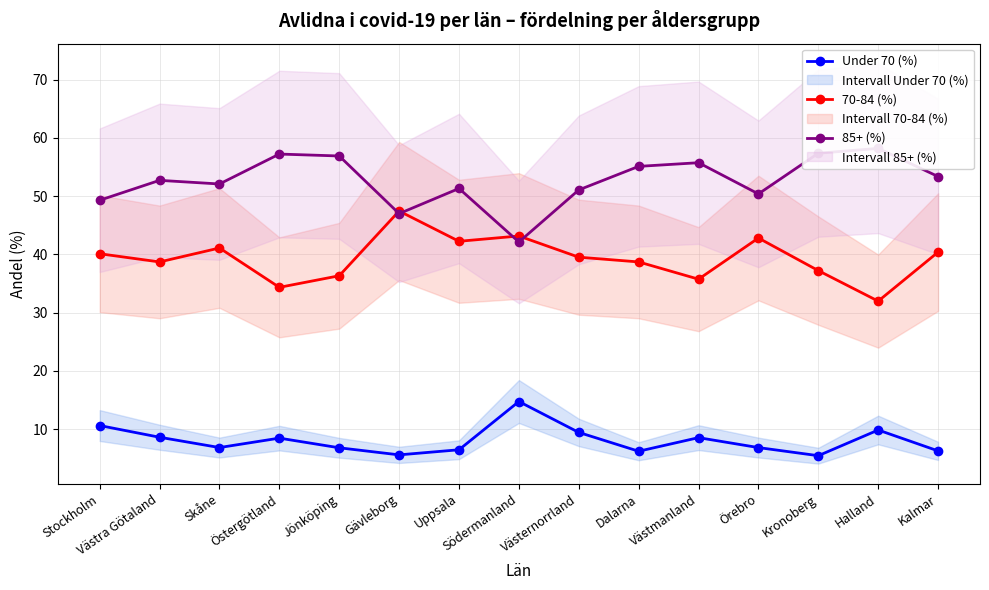

The 85+ (%) series shows 42.1 at Södermanland. True or false?

True